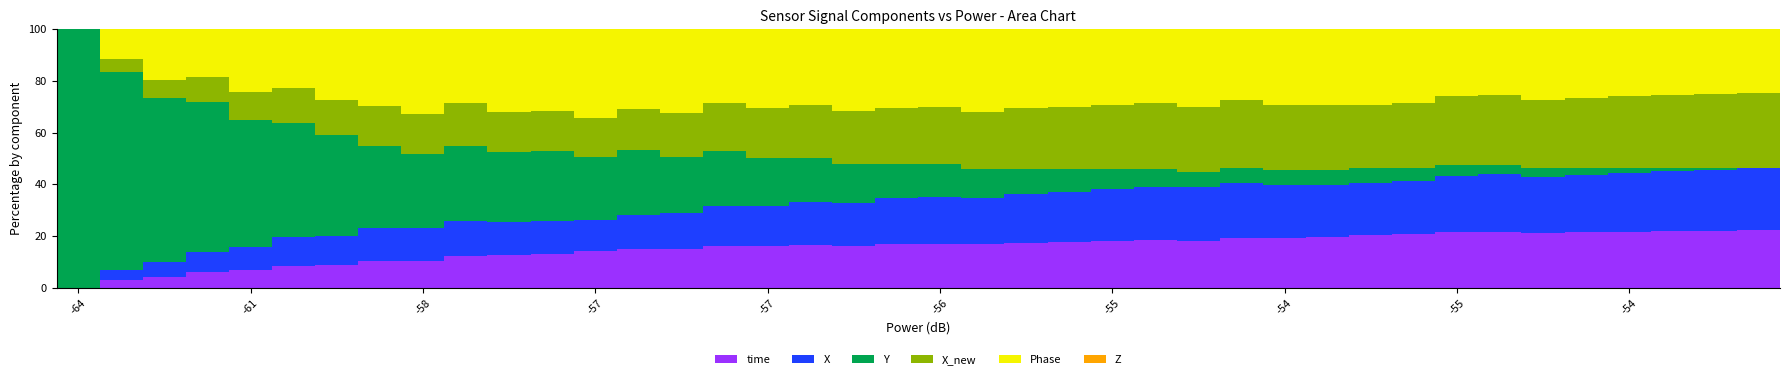

List the labels in order of X value, largest first.

39, 38, 37, 36, 35, 33, 34, 32, 27, 25, 26, 31, 28, 29, 24, 30, 23, 22, 21, 20, 19, 17, 18, 16, 15, 14, -54, 13, 10, -54, -55, 11, 12, -55, -56, -57, -57, -58, -61, -64